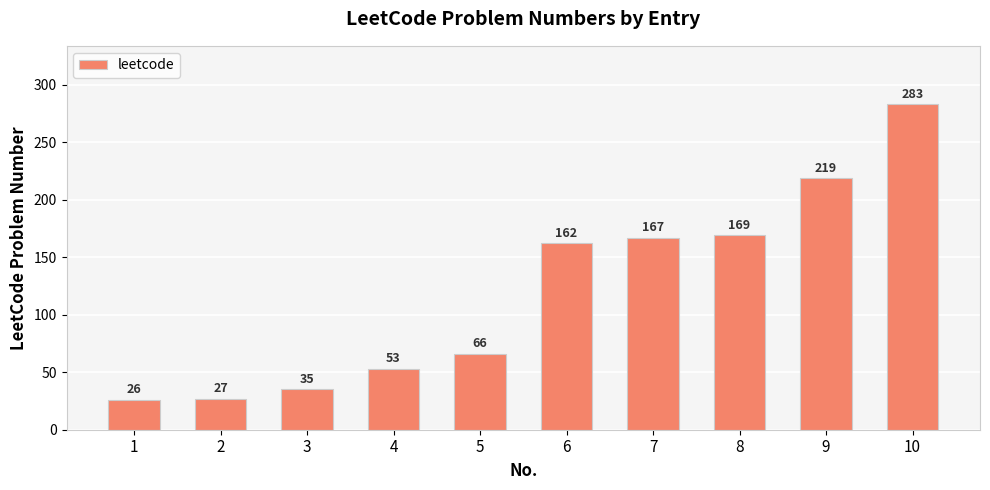

What is the greatest value displayed?

283